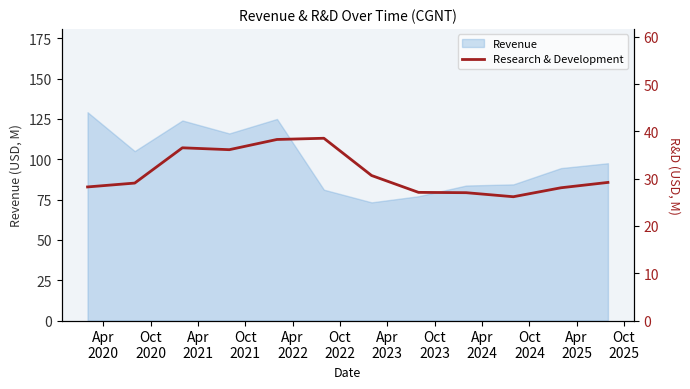

What is the highest value of the Revenue series?

129.1